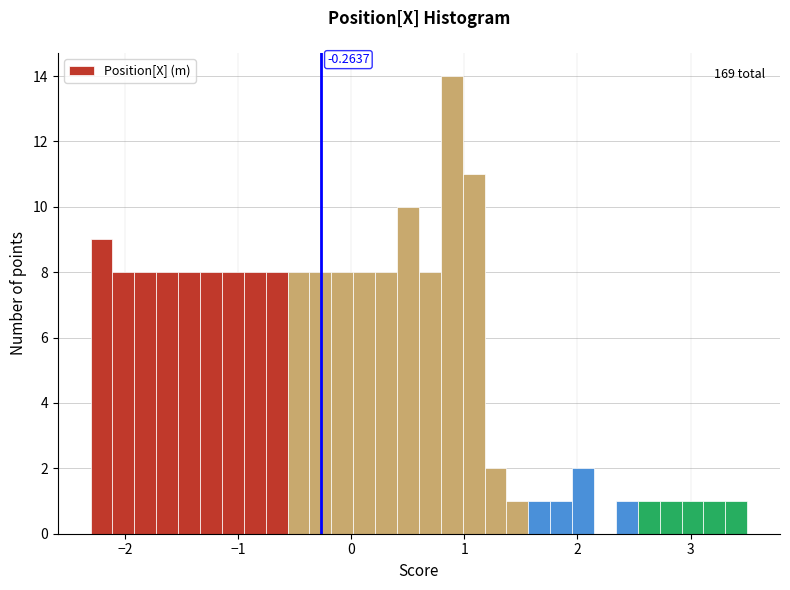

Around what value on the x-axis is the tallest bar? Give the approximate position of its centre, as read against the axis.

0.9